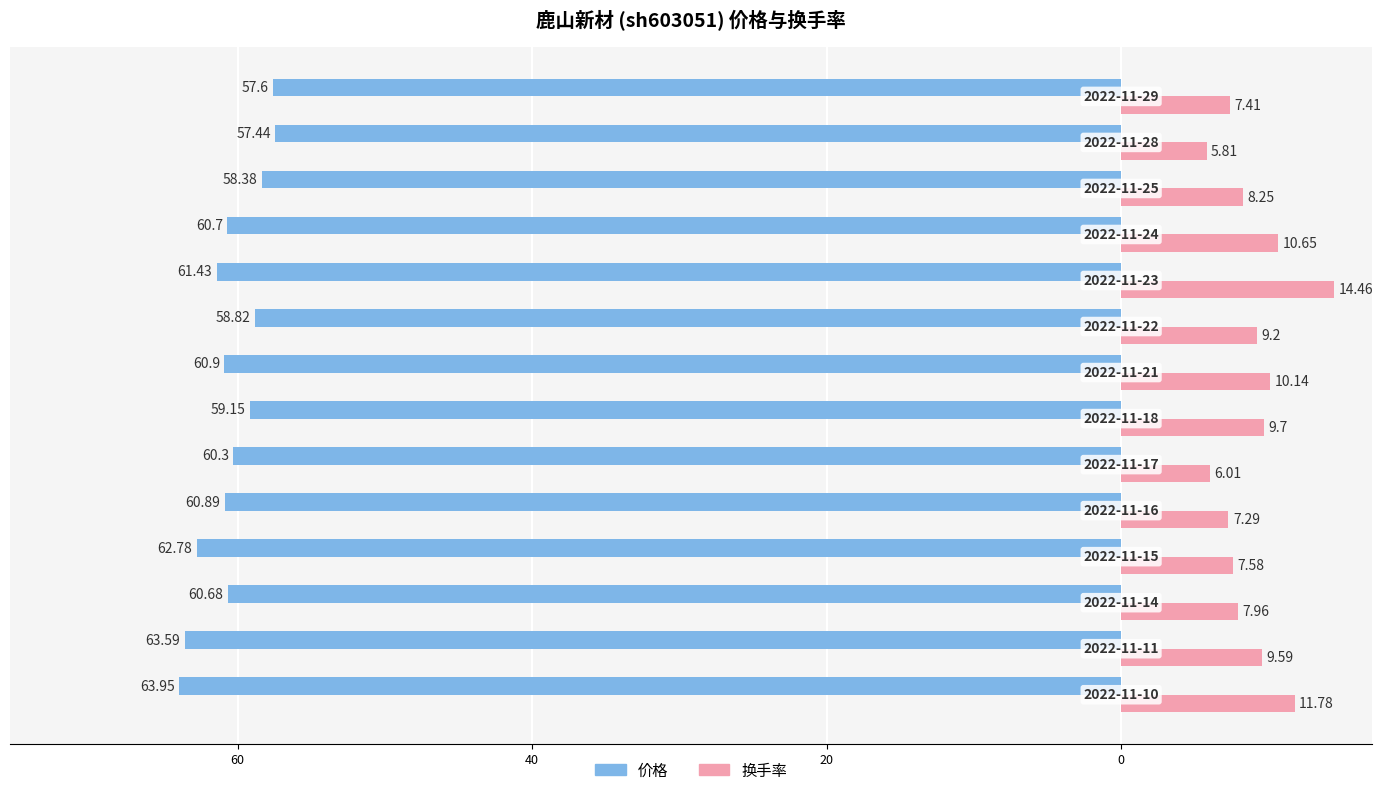

What are all the series names shown in the legend?

价格, 换手率